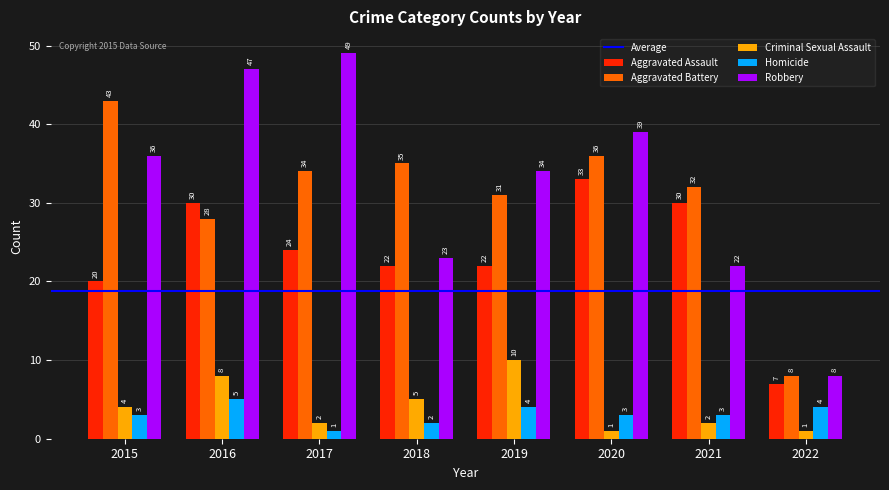

Rank the series by their maximum value, from highest to lowest.

Robbery, Aggravated Battery, Aggravated Assault, Criminal Sexual Assault, Homicide